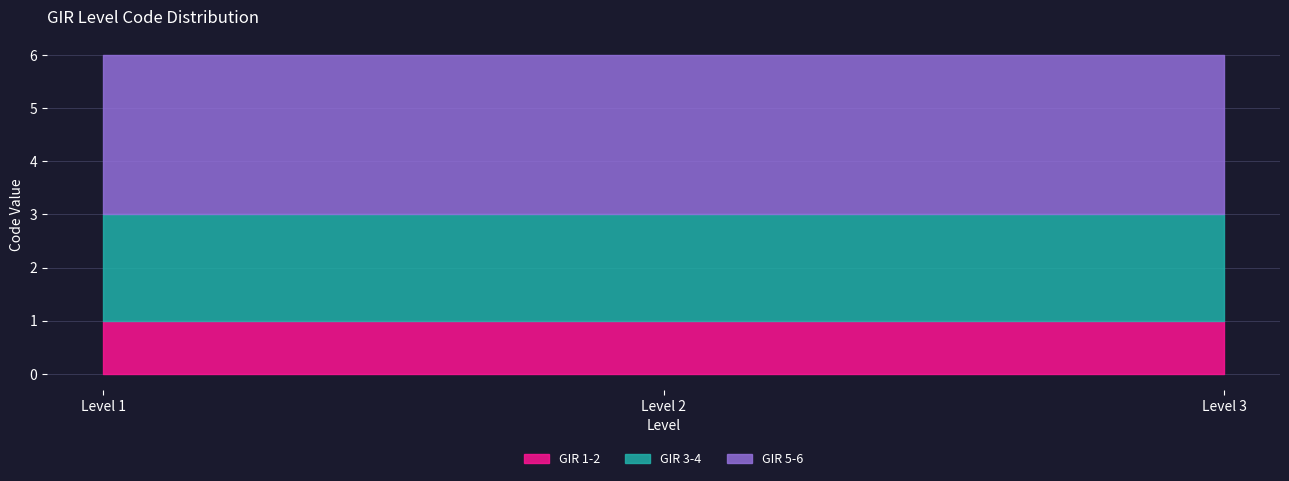

List the labels in order of GIR 5-6 value, smallest first.

Level 1, Level 2, Level 3